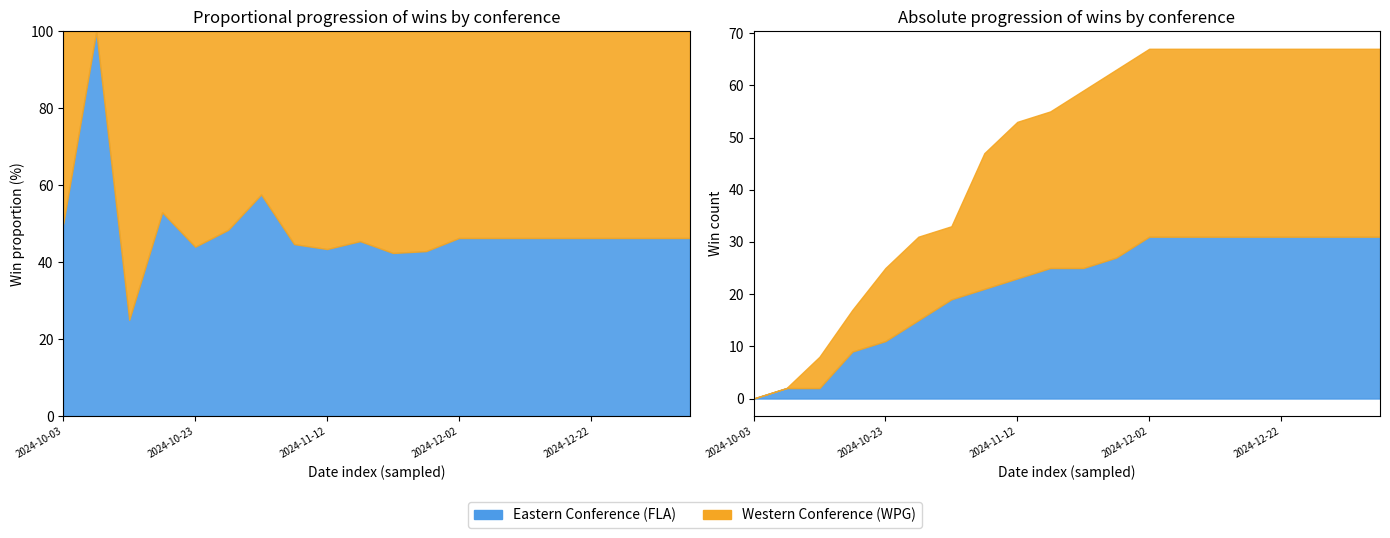

How many intersections are there between Western and Eastern?

5